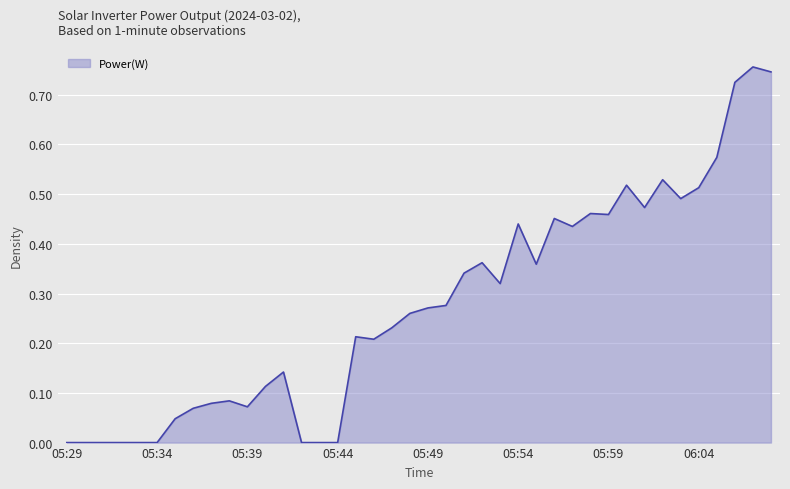

How many points are lower than both their immediate neighbors (excluding endpoints)?

8